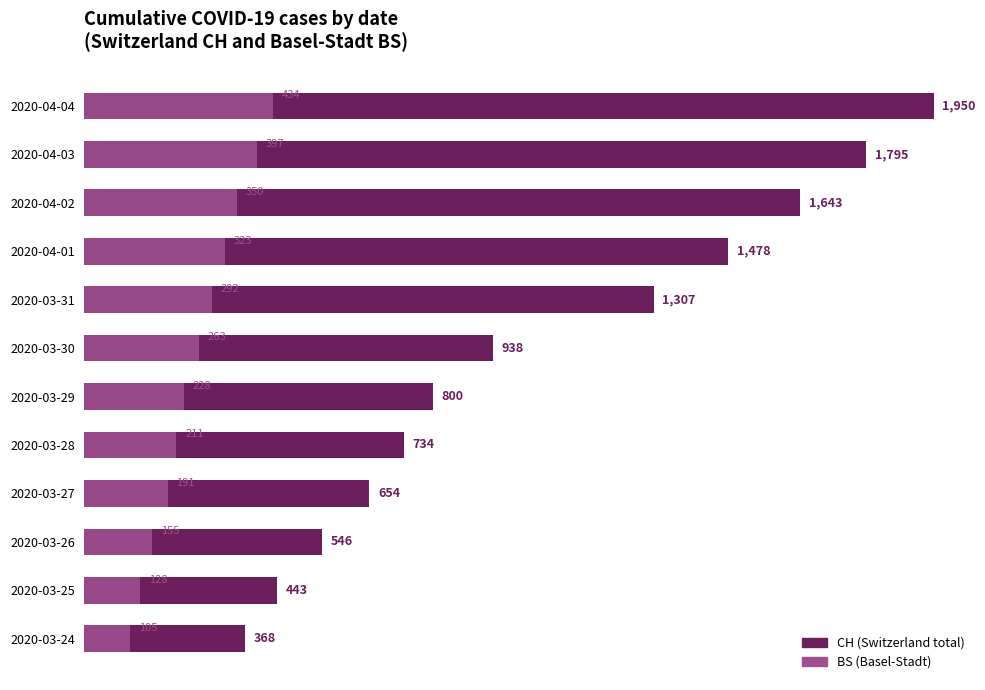

What value does the CH series have at 2020-03-29, to the nearest 100?

800